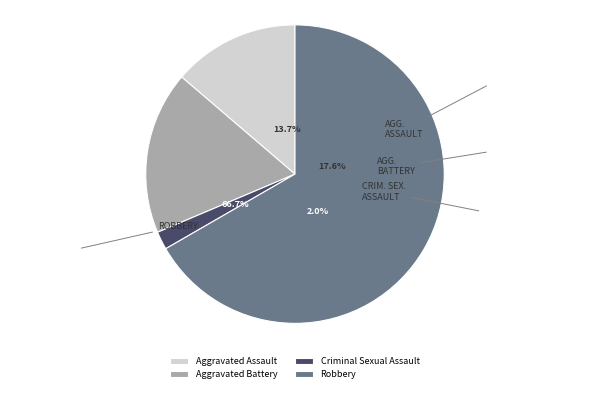

How many slices are in this pie chart?

4